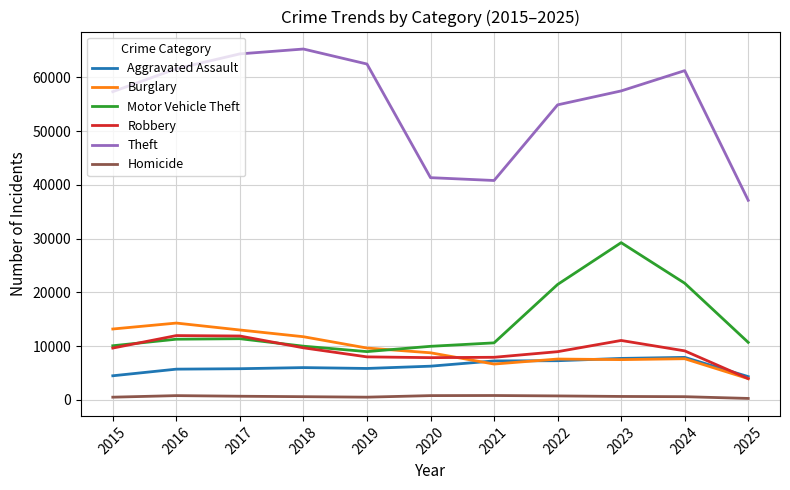

What is the highest value of the Theft series?

65290